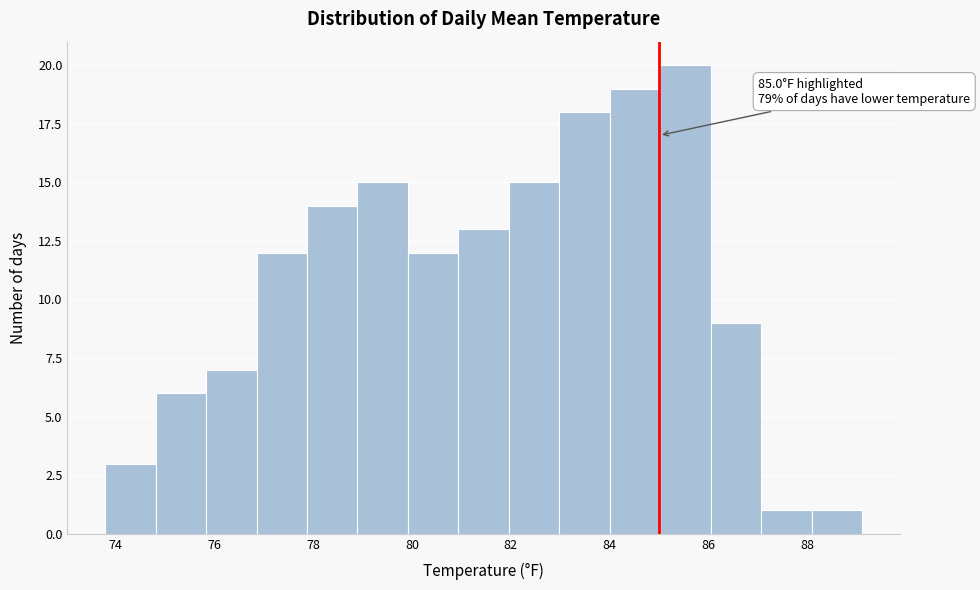

Which range on the x-axis has the tallest bar?

85.02 to 86.04